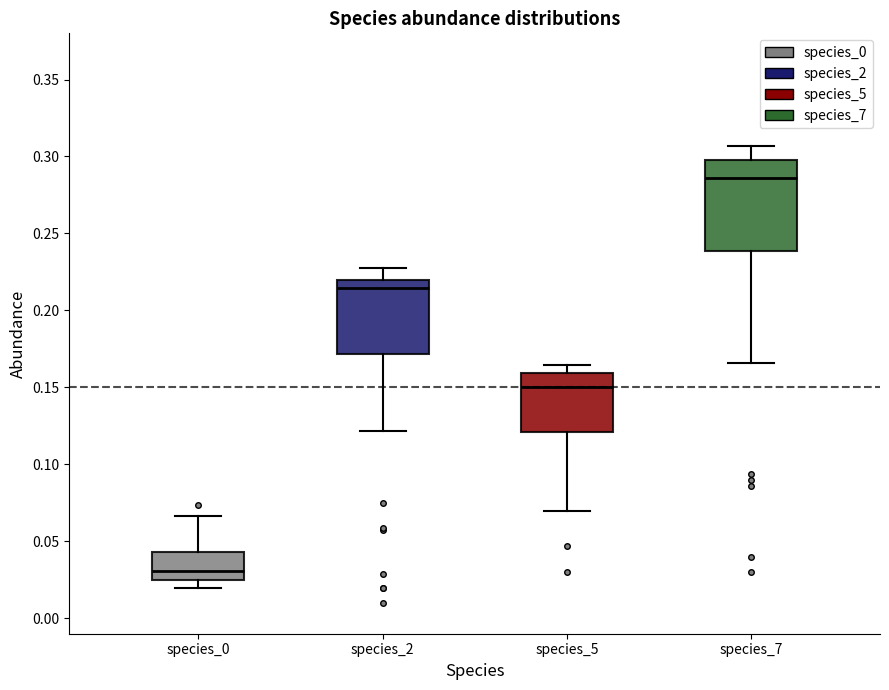

Which box's median line is the lowest?

species_0